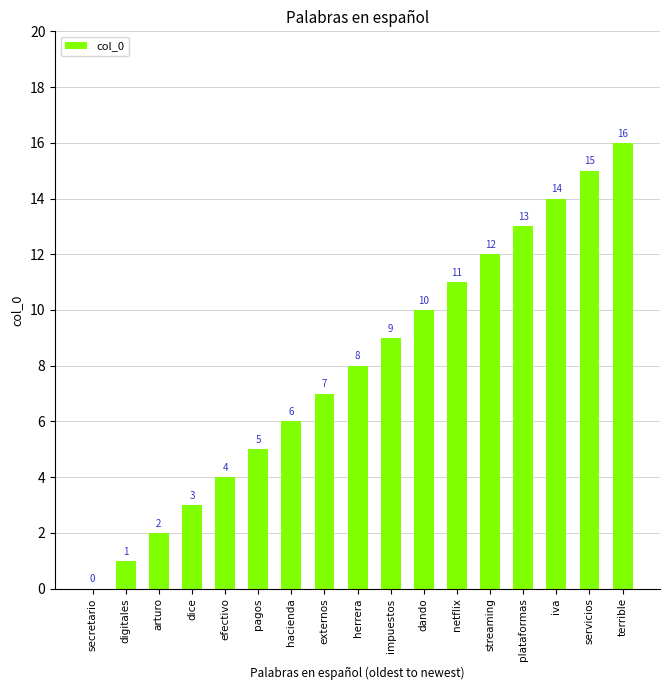

Which label corresponds to the largest value in the chart?

terrible